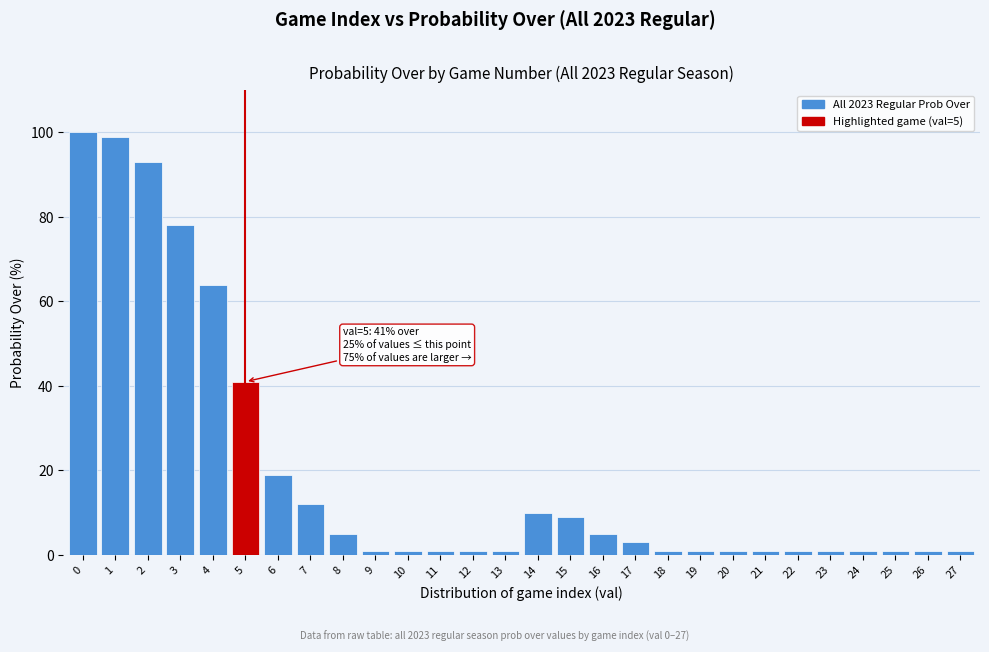

Reading left to right, extract all data points from this chart.

100	99	93	78	64	41	19	12	5	1	1	1	1	1	10	9	5	3	1	1	1	1	1	1	1	1	1	1